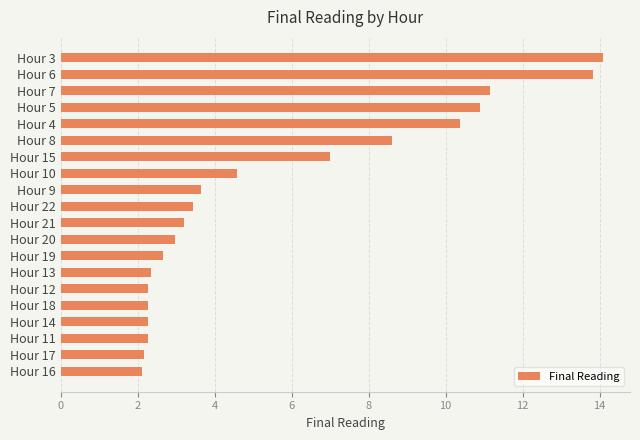

Are the bars horizontal?

Yes